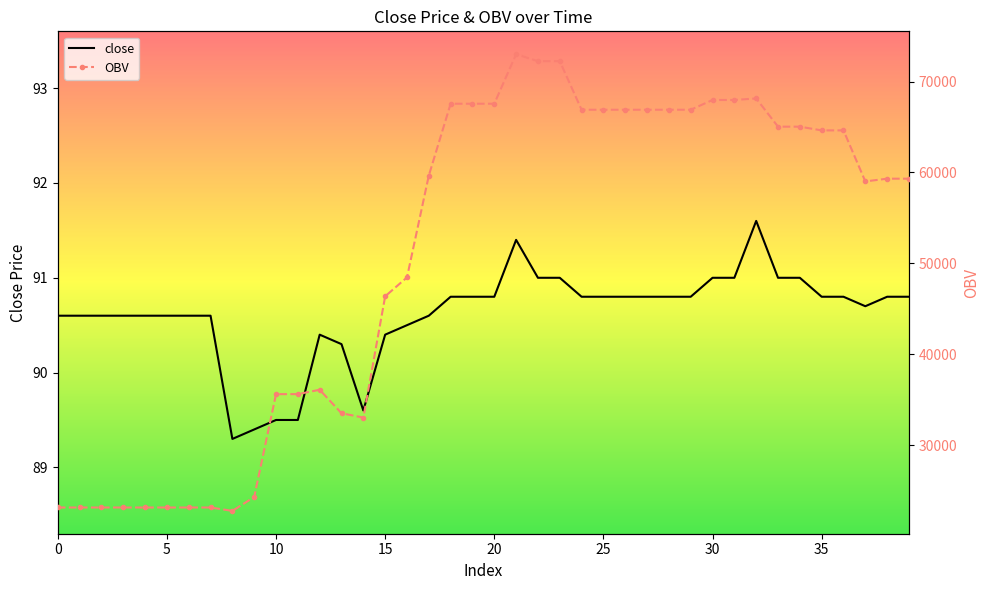

At which label does close reach its peak?

32